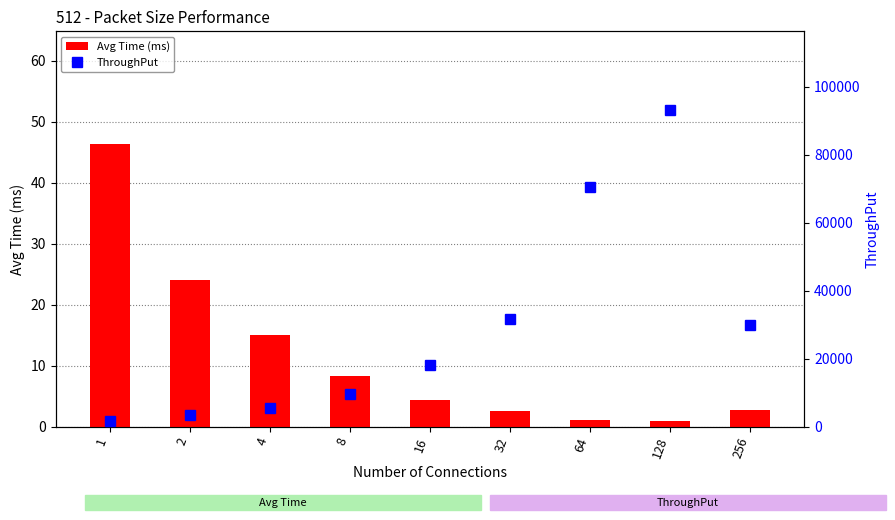

Which series has the largest range (max minus min)?

ThroughPut